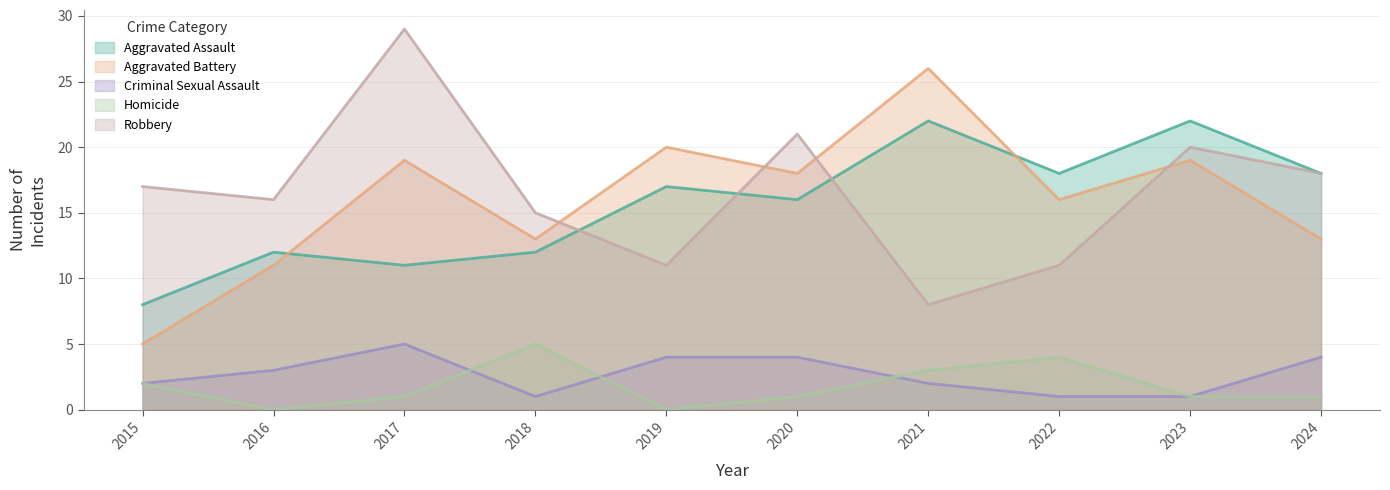

Which series has the largest total across all categories?

Robbery